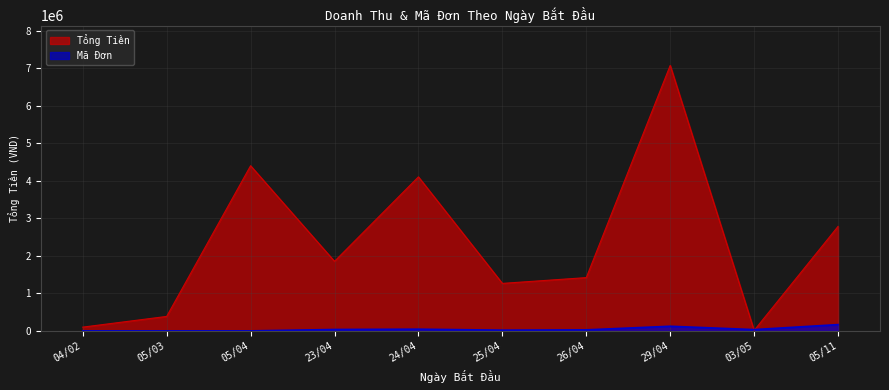

Which category has the lowest value in the Tổng Tiền series?

03/05